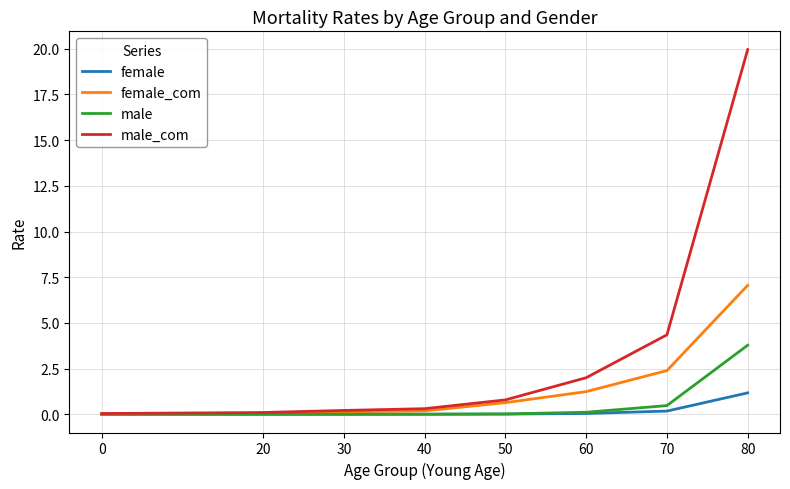

Which series has the largest total across all categories?

male_com